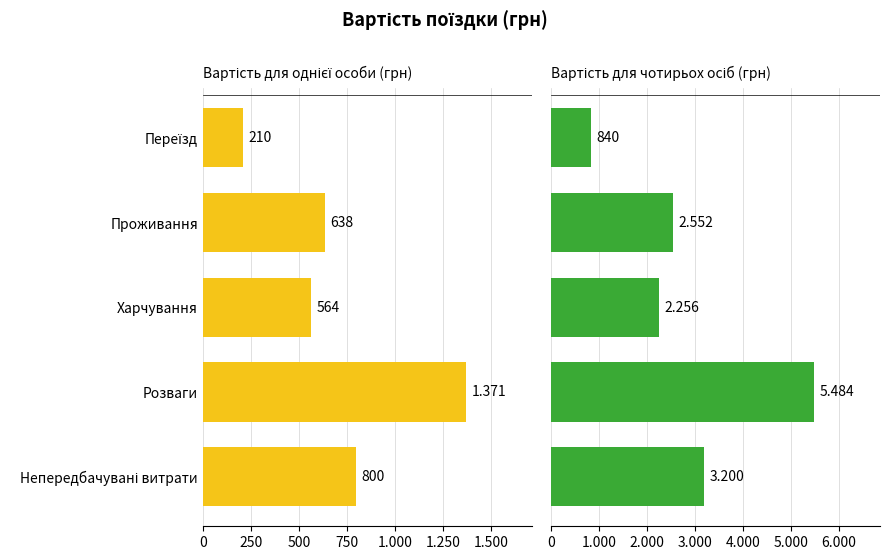

Does the chart contain stacked bars?

No